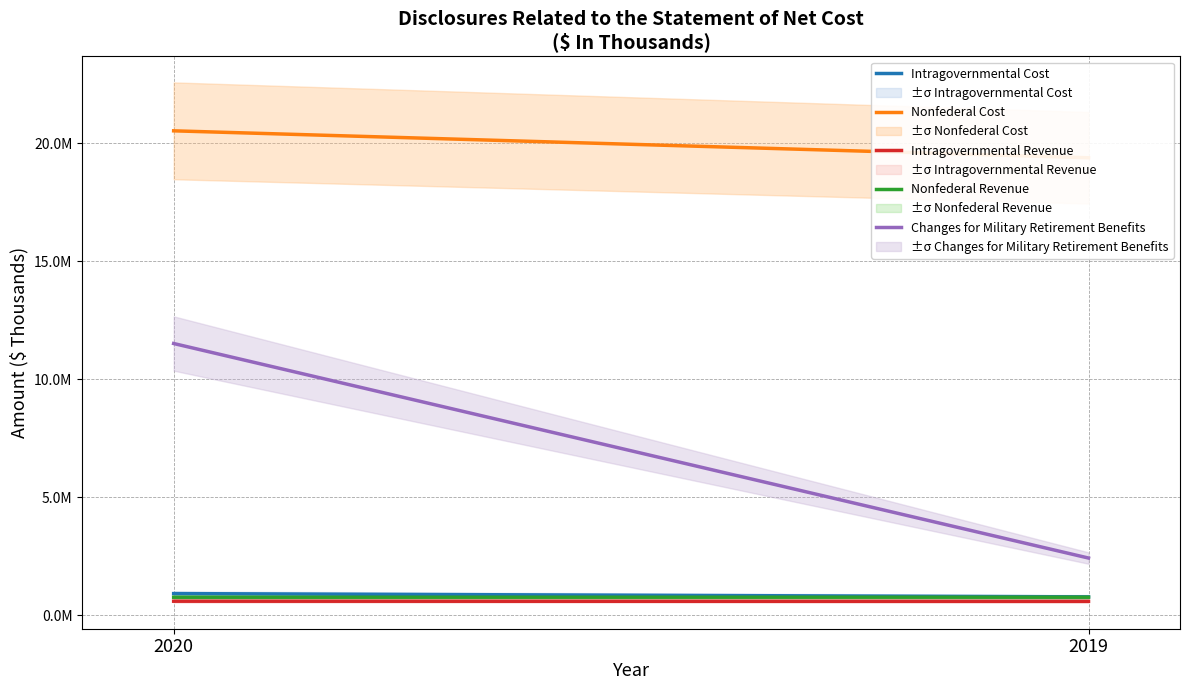

List the labels in order of Intragovernmental Cost value, largest first.

2020, 2019